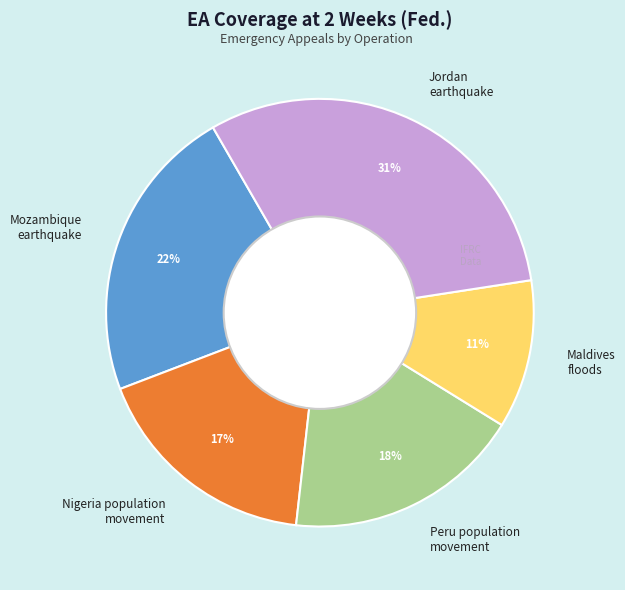

To the nearest percent, what is the average slice percentage?

20%